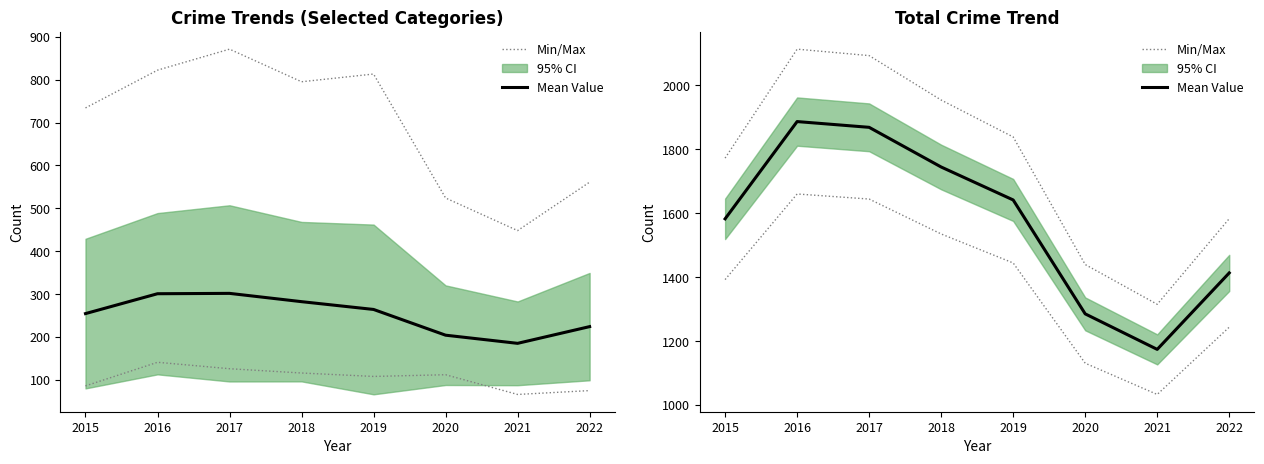

Where is the first local minimum for Mean Value?

2021